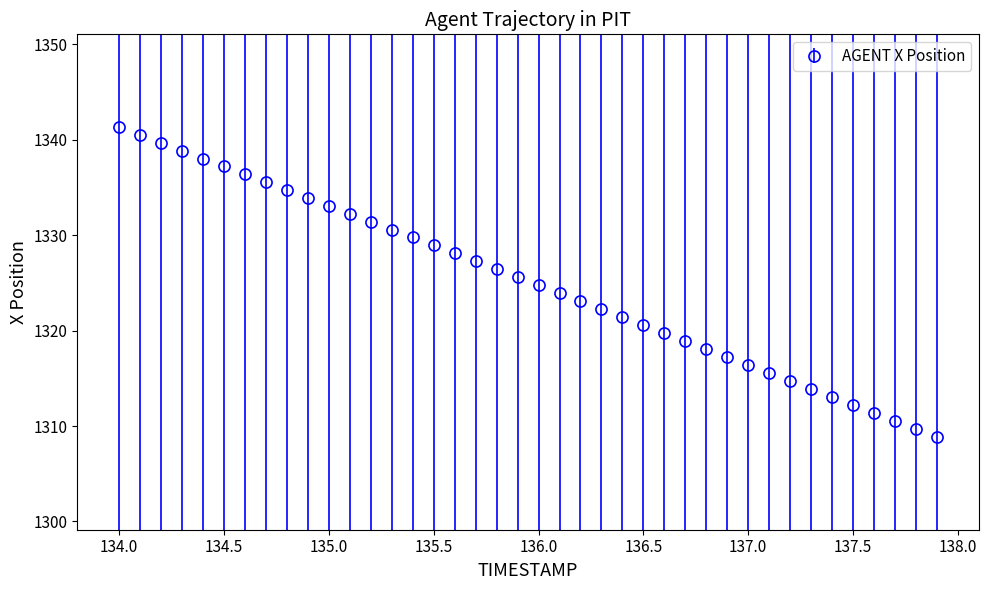

What is the value of the 27th point from the left?

1319.7